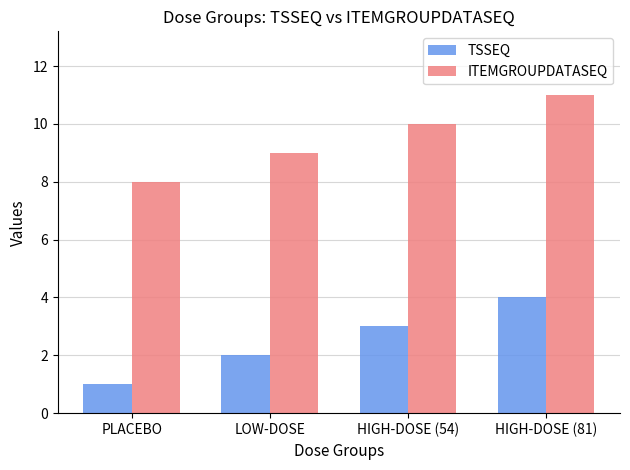

Reading left to right, what are all the values shown in this chart?

TSSEQ: PLACEBO=1	LOW-DOSE=2	HIGH-DOSE (54)=3	HIGH-DOSE (81)=4
ITEMGROUPDATASEQ: PLACEBO=8	LOW-DOSE=9	HIGH-DOSE (54)=10	HIGH-DOSE (81)=11